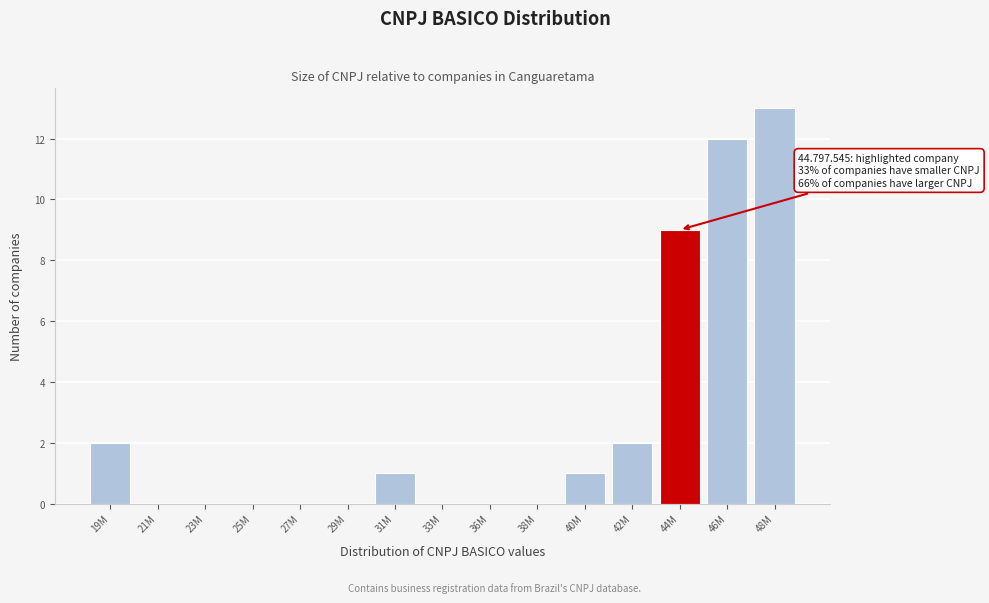

Reading right to left, extract all data points from this chart.

48M=13	46M=12	44M=9	42M=2	40M=1	38M=0	36M=0	33M=0	31M=1	29M=0	27M=0	25M=0	23M=0	21M=0	19M=2